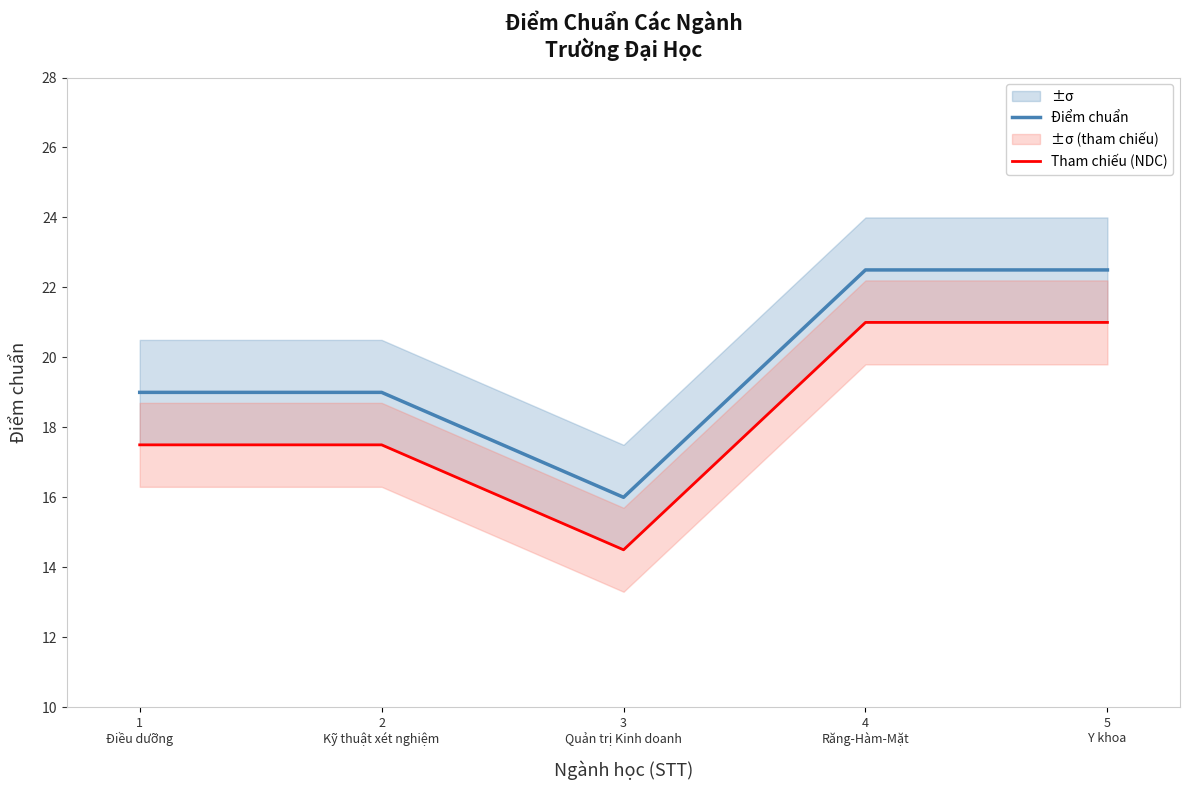

At how many categories does at least one series exceed 19?

2